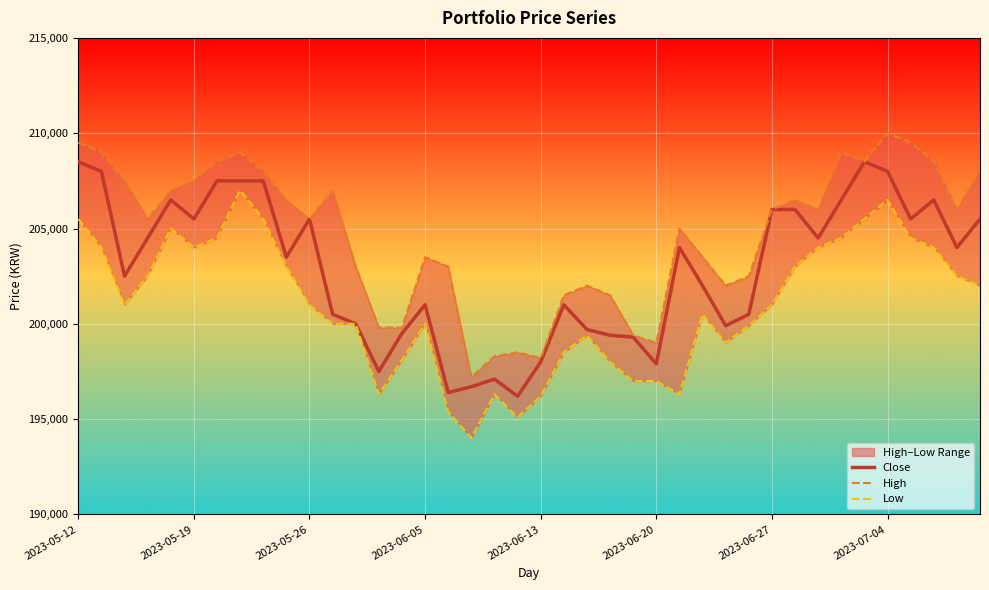

True or false: High and Close cross at least once.

False